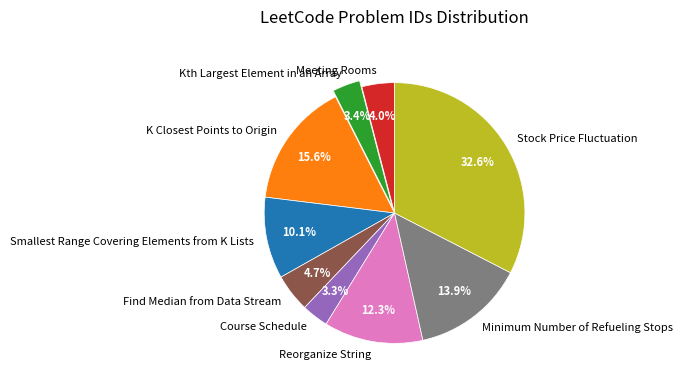

What percentage do K Closest Points to Origin and Course Schedule together represent?

18.9%